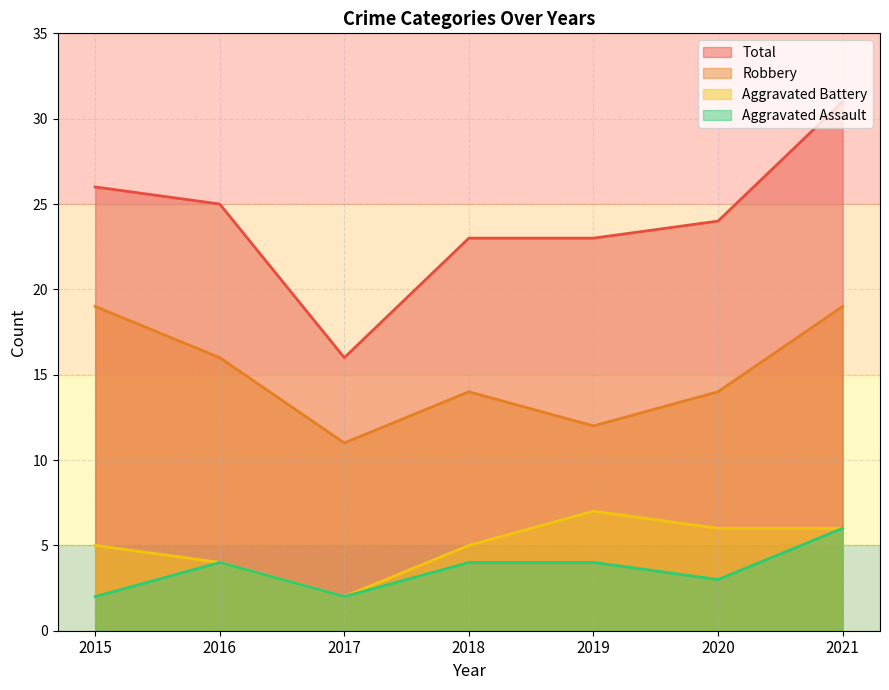

Where does the Aggravated Battery series first go above 5?

2019